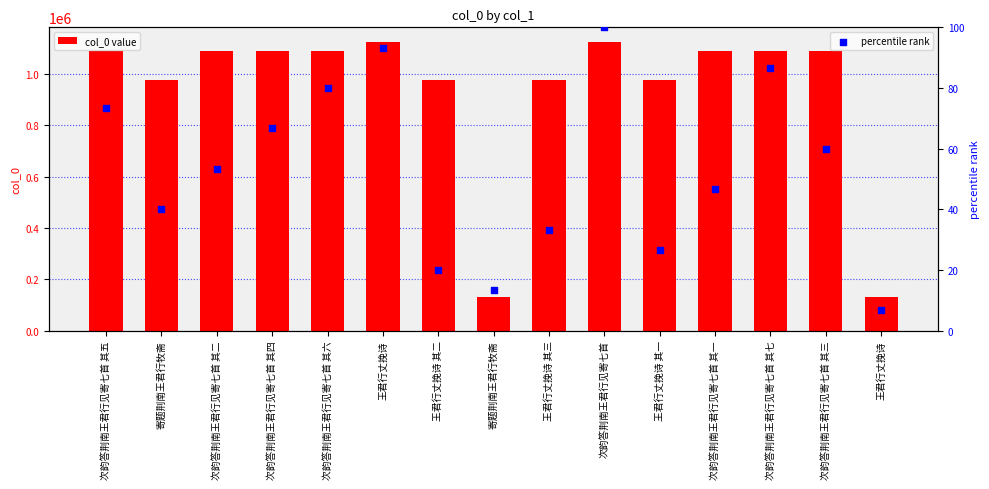

Is the value of percentile rank at 王君行丈挽诗 其三 greater than the value of col_0 value at 次韵答荆南王君行见寄七首?

No